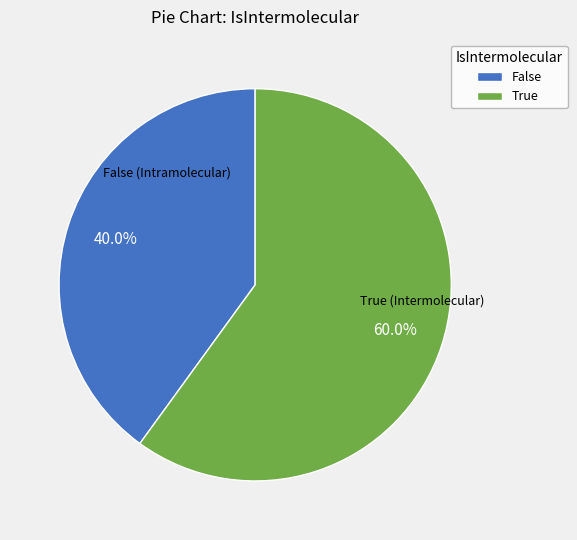

The False slice represents 45% of the pie. True or false?

False